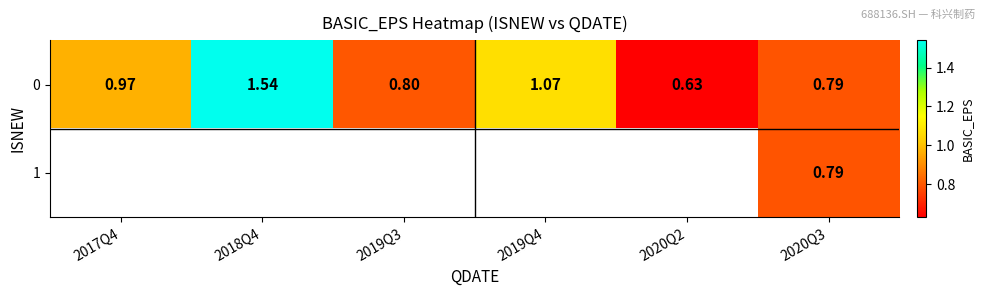

How many data points does each series have?

6